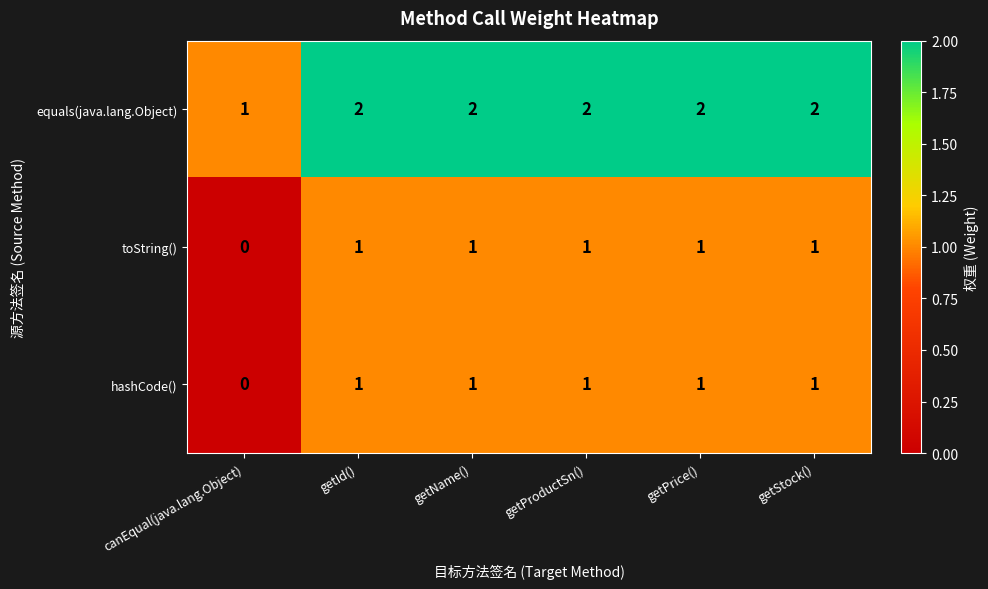

At which label does equals(java.lang.Object) reach its minimum?

canEqual(java.lang.Object)